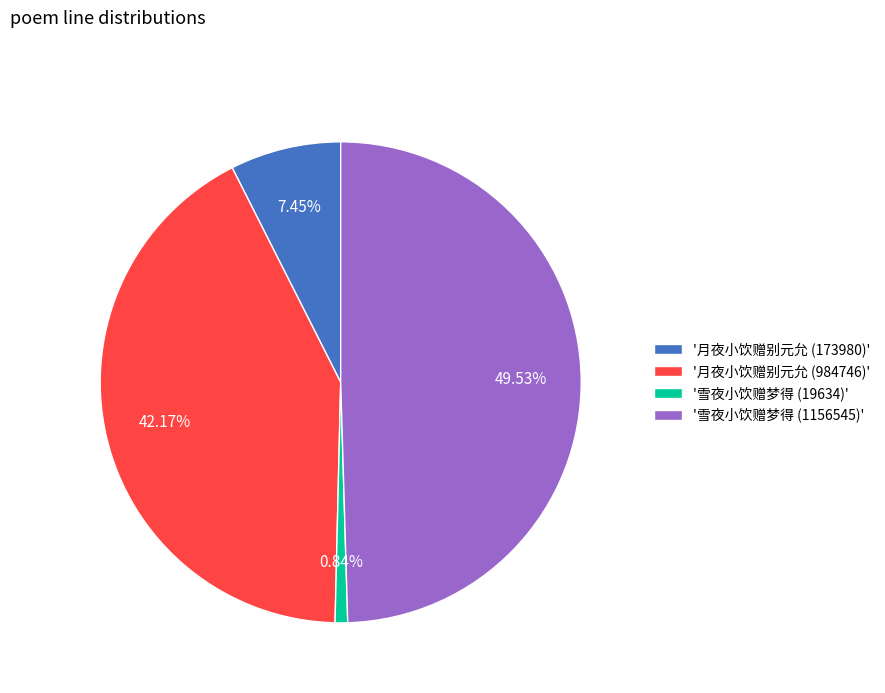

Combined, do '月夜小饮赠别元允 (173980)' and '雪夜小饮赠梦得 (1156545)' account for over 50%?

Yes